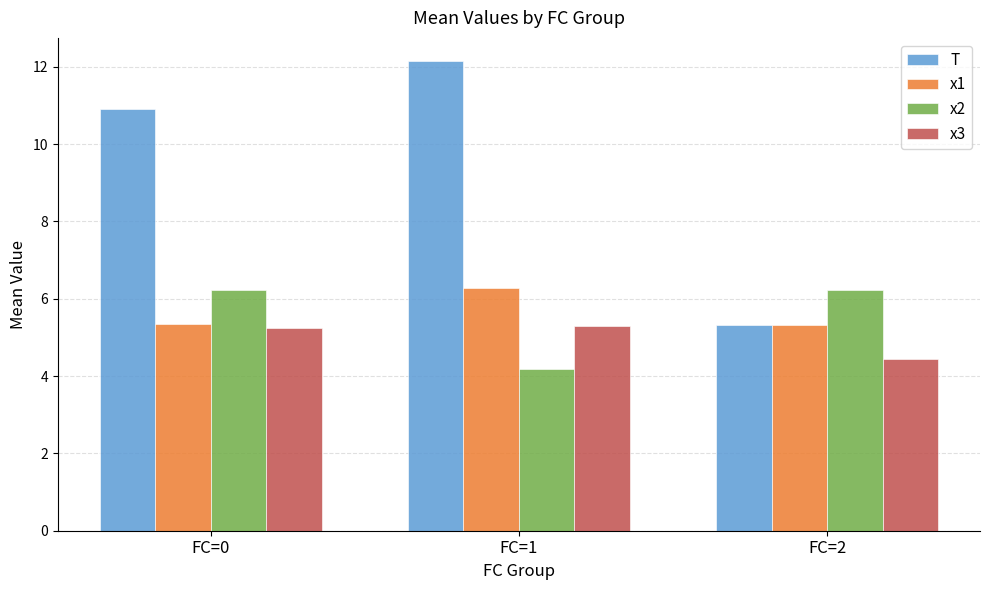

At which label is x3 closest to 4?

FC=2